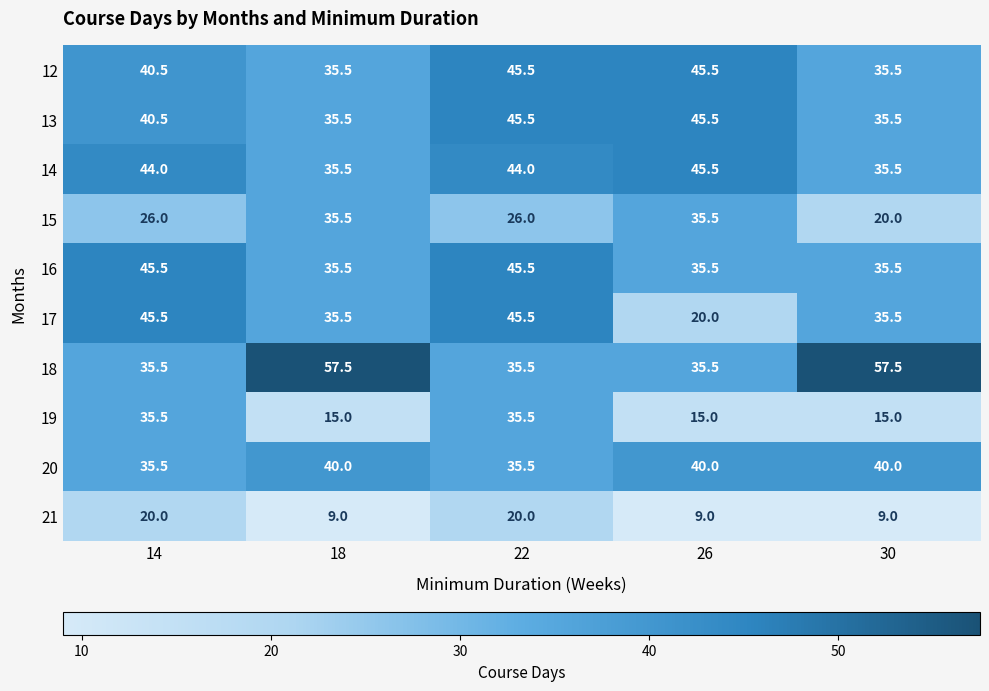

At which category is the sum across all series the highest?

22